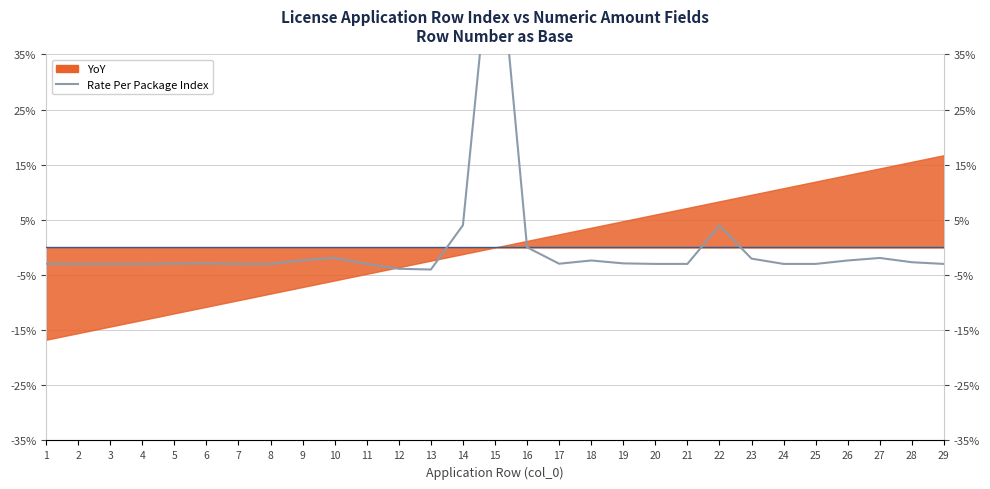

How many lines are shown in the chart?

1